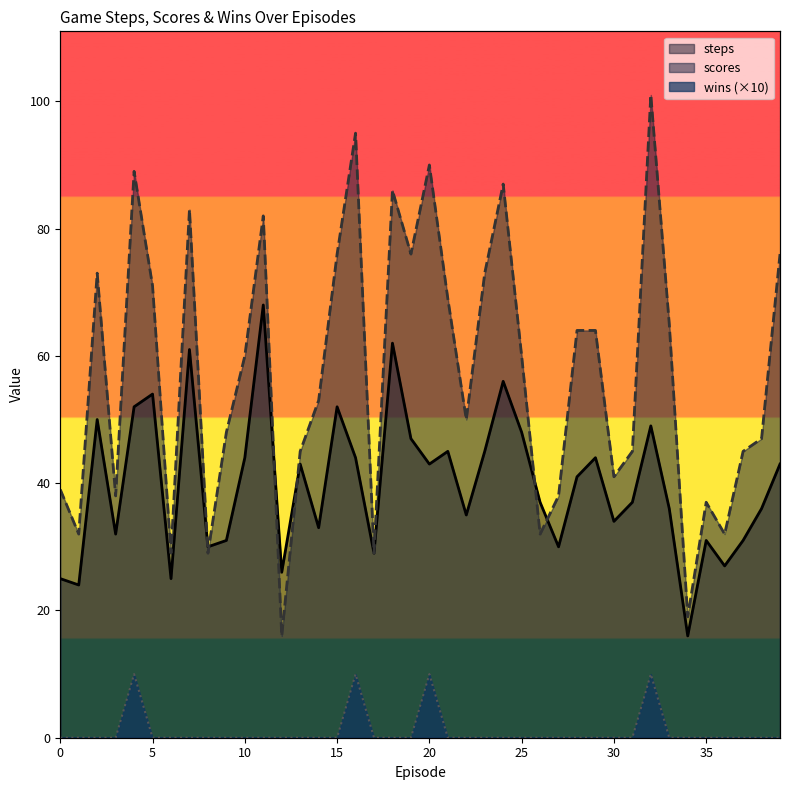

How many distinct data groups are displayed?

3